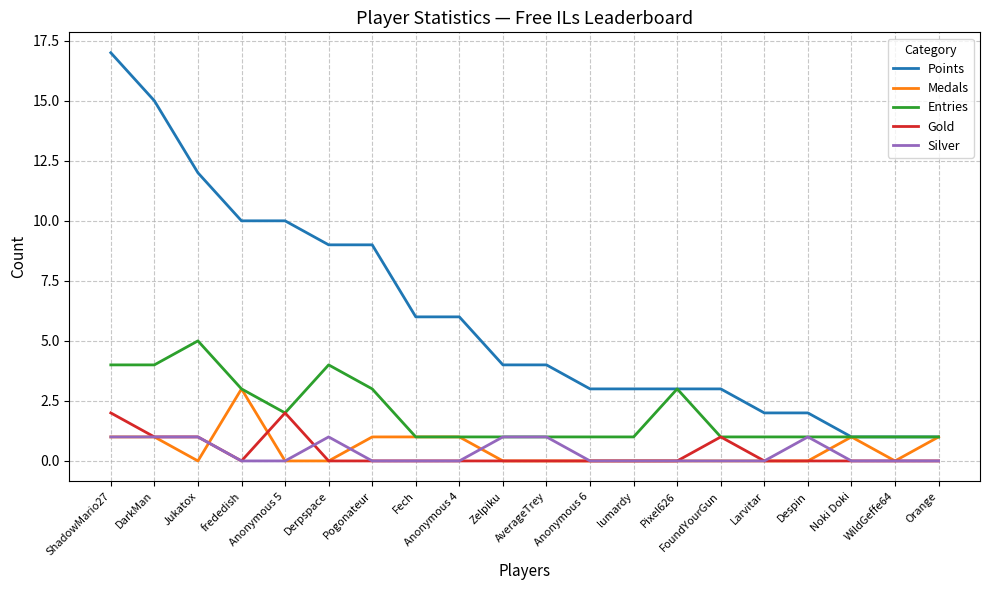

Is it true that Silver equals 0 at Larvitar?

True